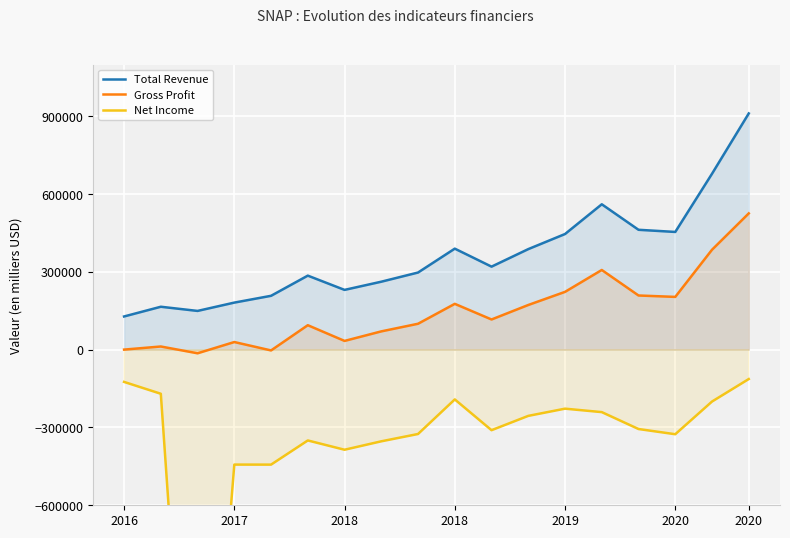

What is the average value of the Gross Profit series?

146989